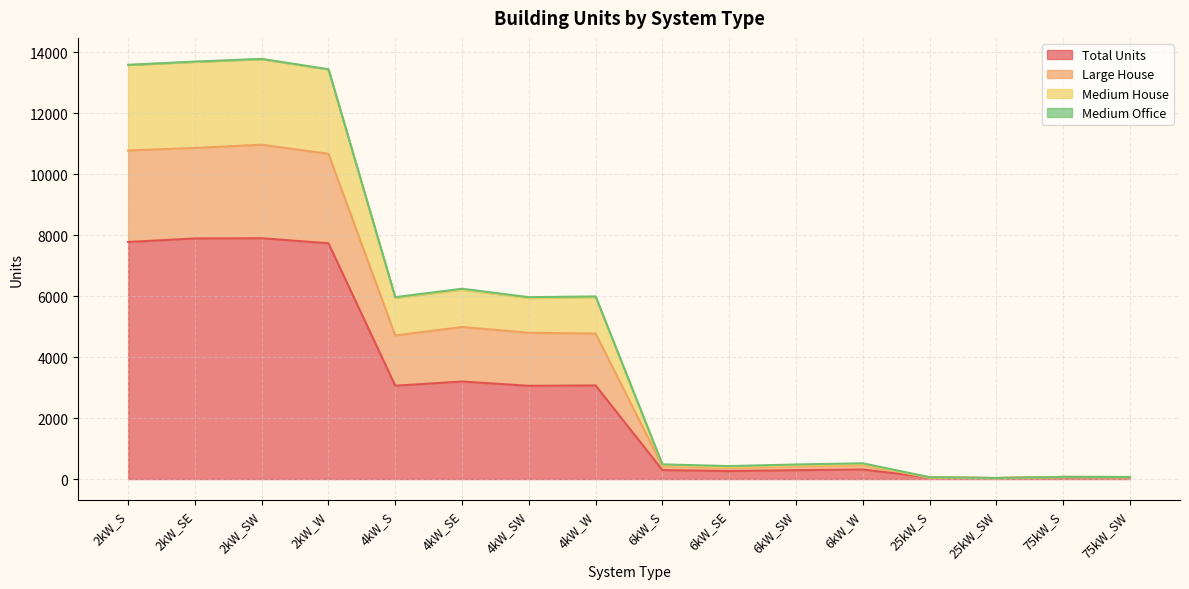

True or false: Total Units has a value of 95 at 75kW_SW.

False